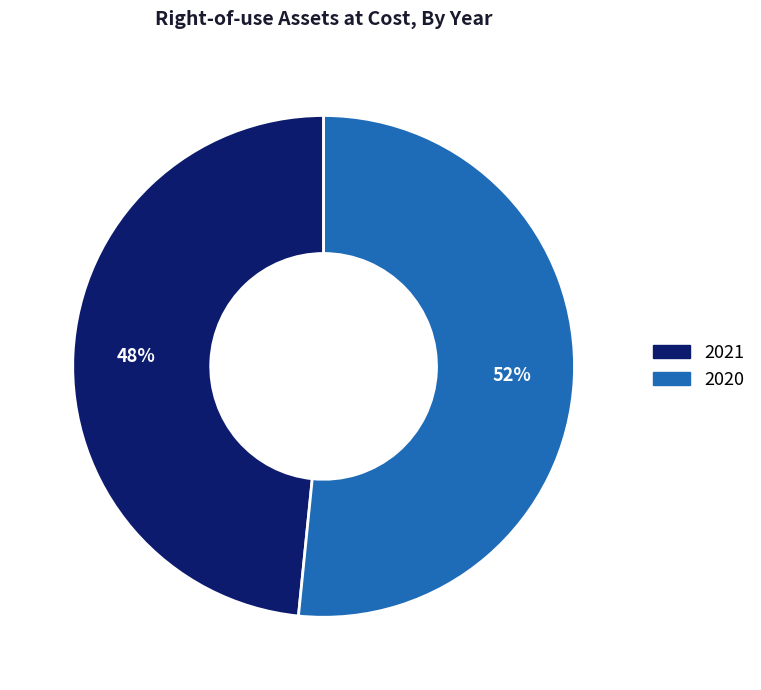

To the nearest percent, what is the average slice percentage?

50%